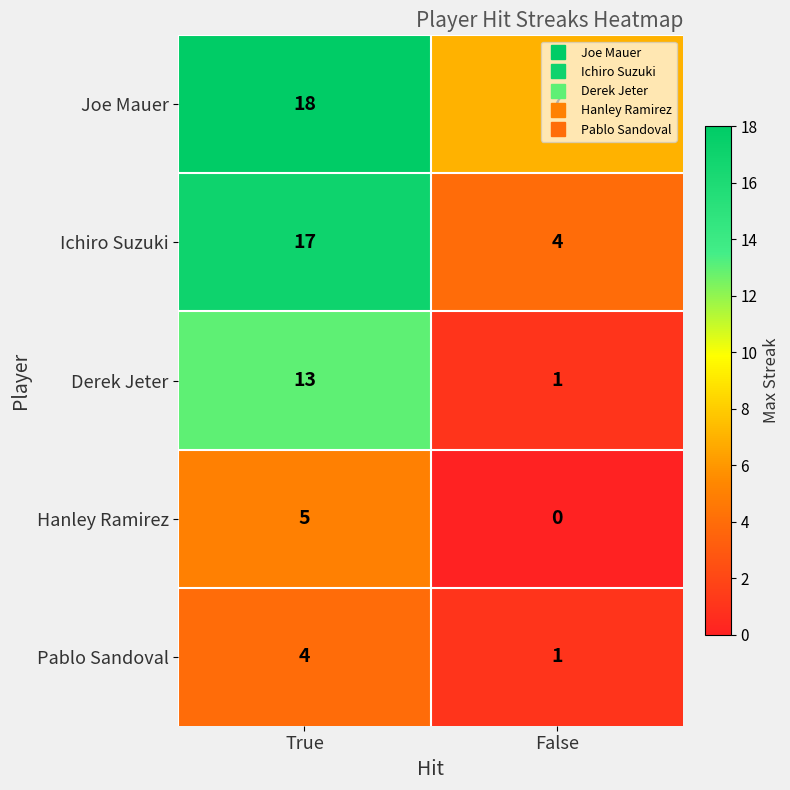

Count the number of data series in this chart.

5